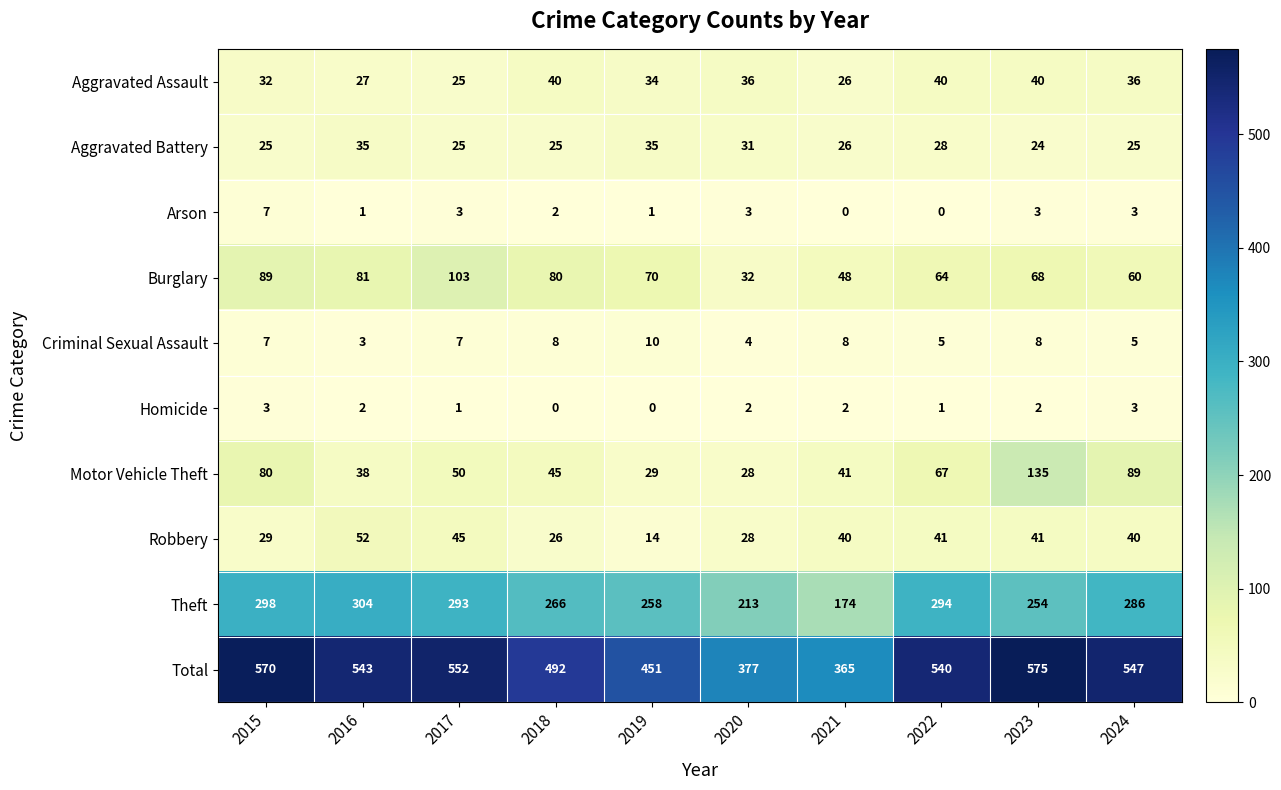

List the labels in order of Total value, largest first.

2023, 2015, 2017, 2024, 2016, 2022, 2018, 2019, 2020, 2021